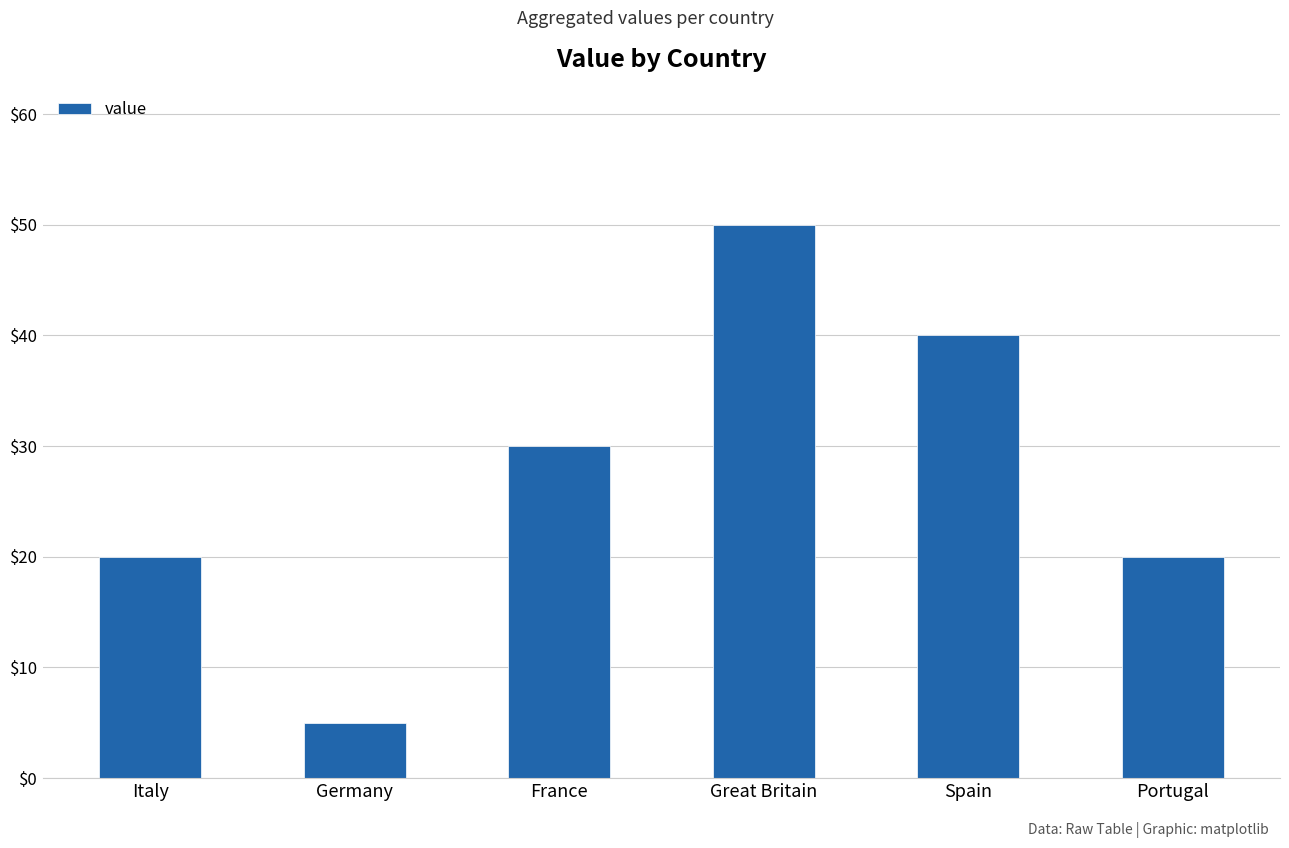

Where is the data nearest to the value 27?

France